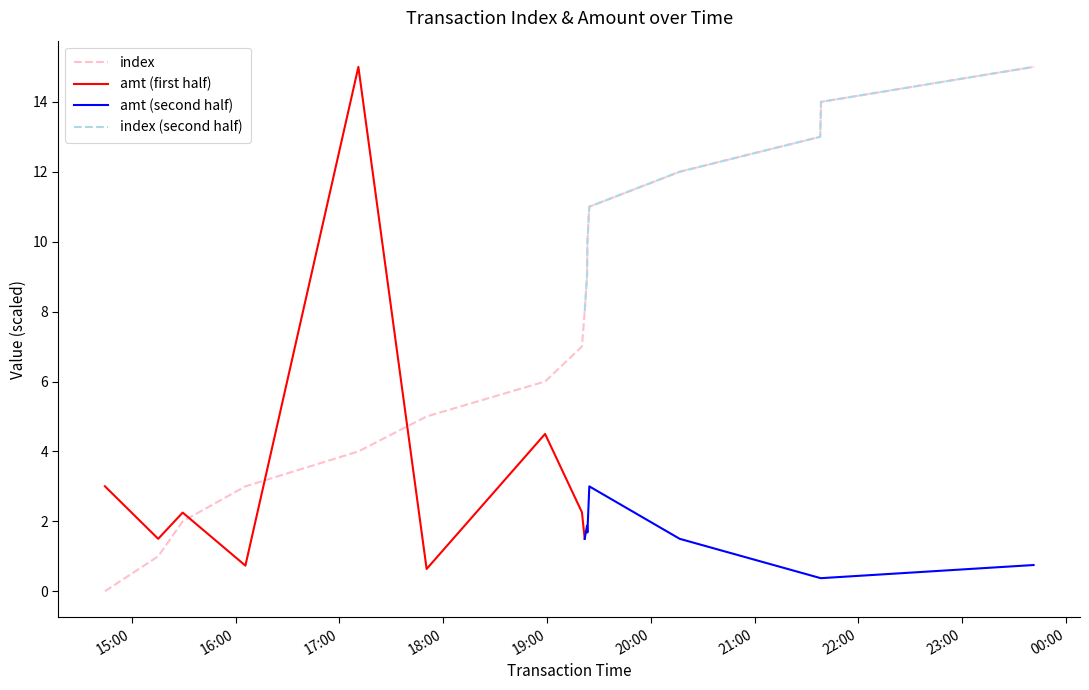

What position from the left is 2023-09-10 19:20:13?

8